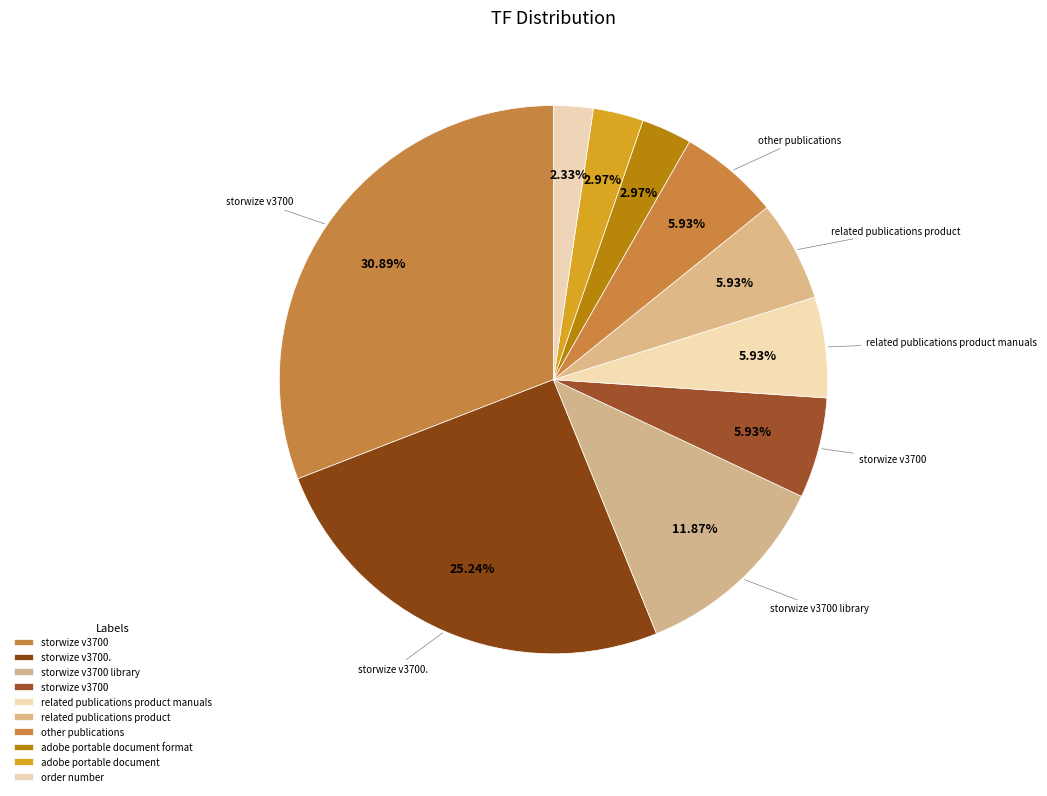

How many slices are in this pie chart?

10